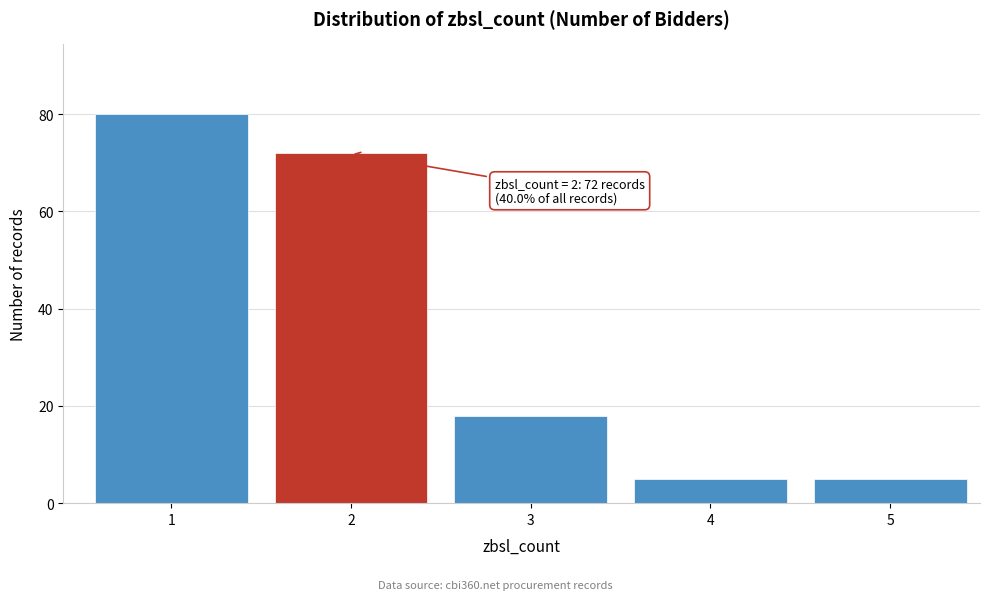

Reading left to right, extract all data points from this chart.

80	72	18	5	5